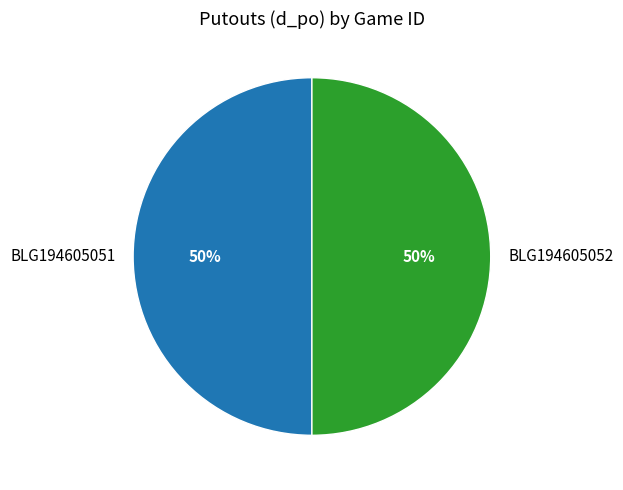

What is the ratio of the value at BLG194605052 to the value at BLG194605051?

1.0